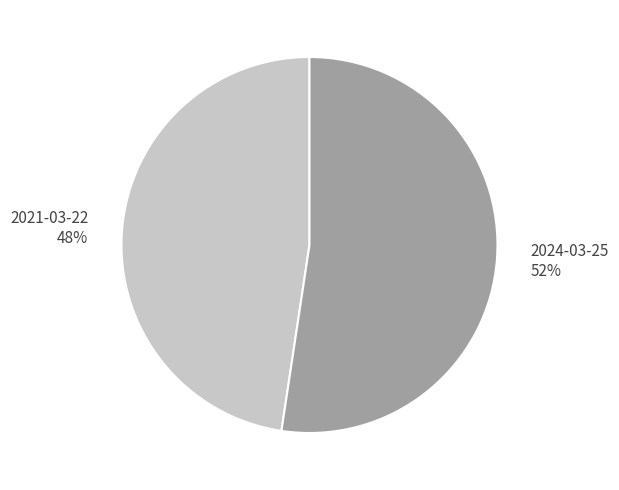

To the nearest percent, what is the average slice percentage?

50%